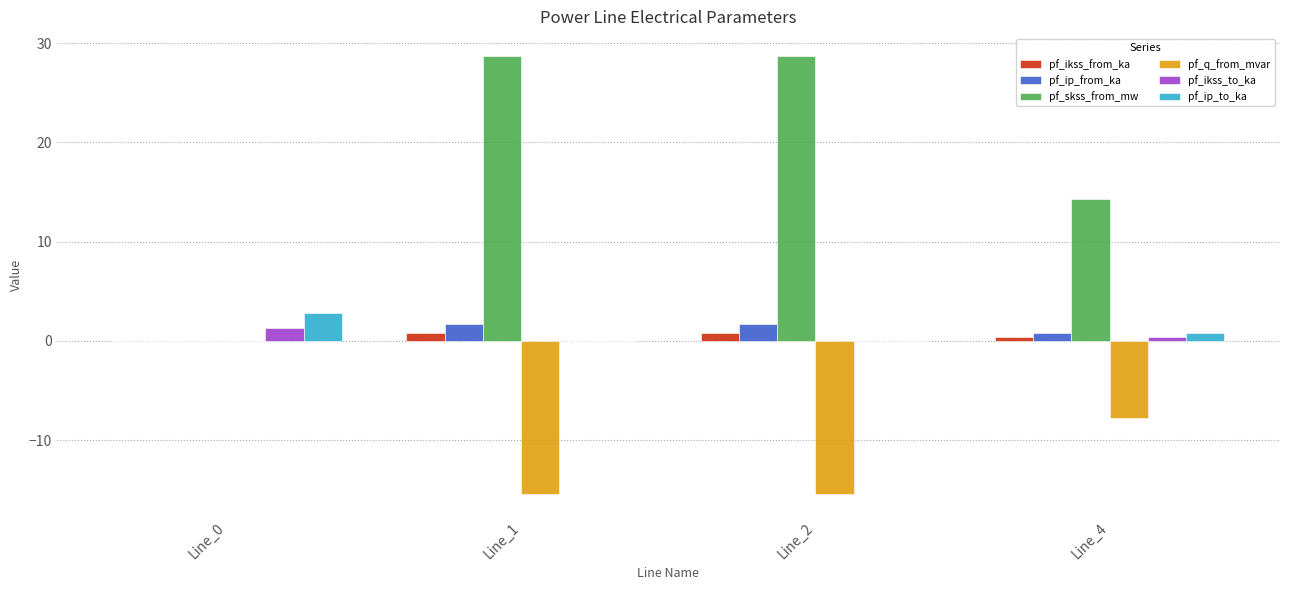

True or false: pf_q_from_mvar has a value of -10.5 at Line_1.

False